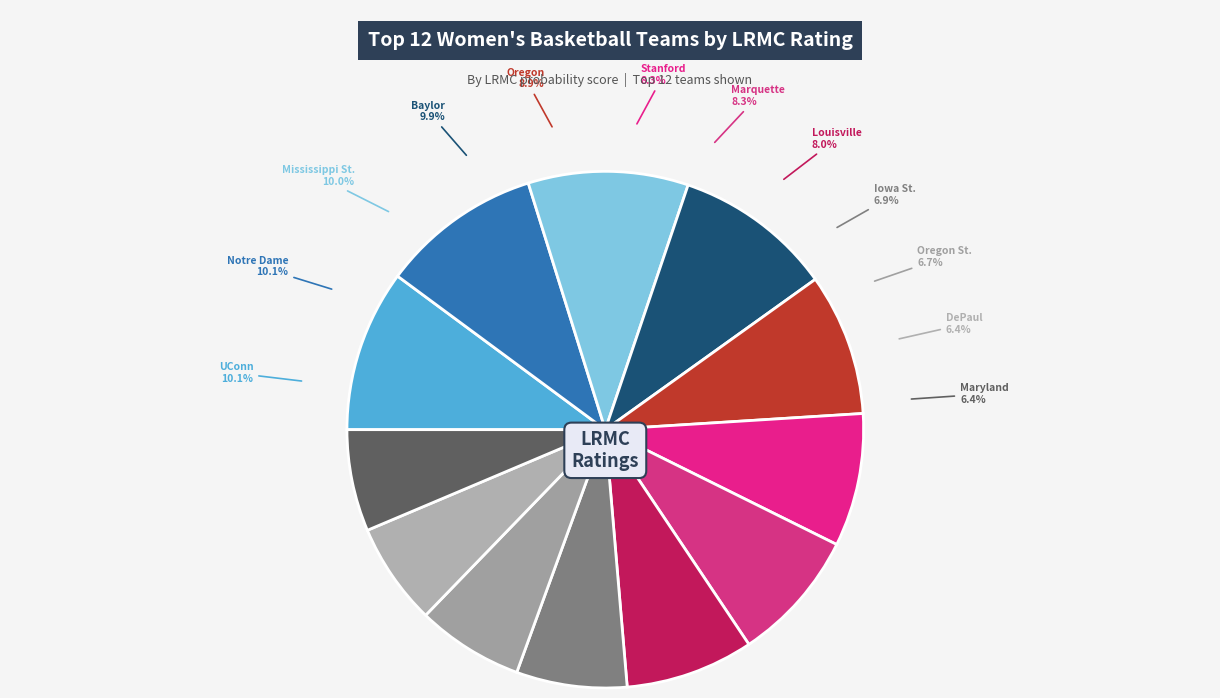

To the nearest percent, what is the average slice percentage?

8%